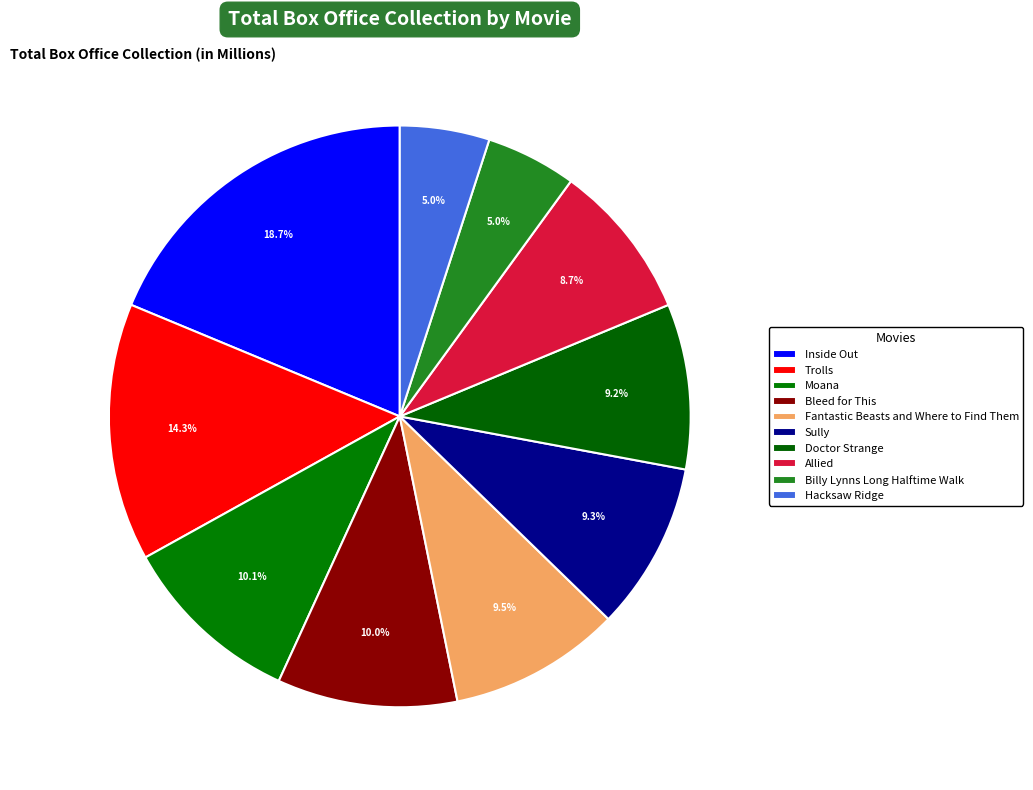

Count the number of slices in the pie.

10